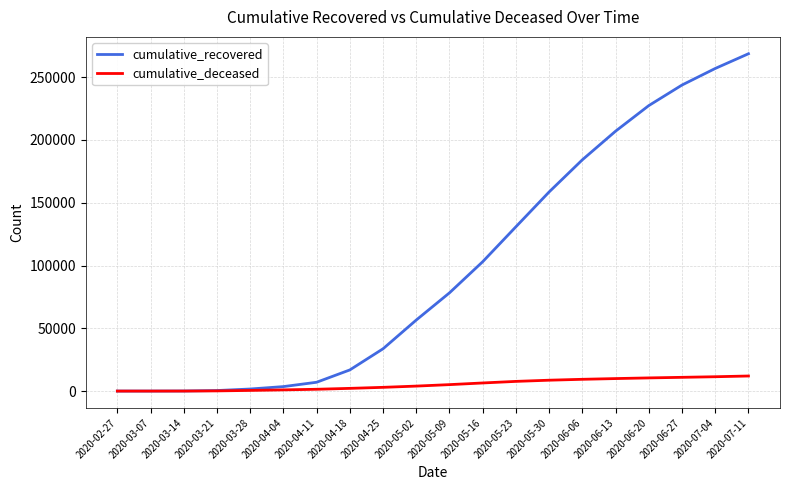

The value of cumulative_recovered at 2020-06-27 is 243736. True or false?

True